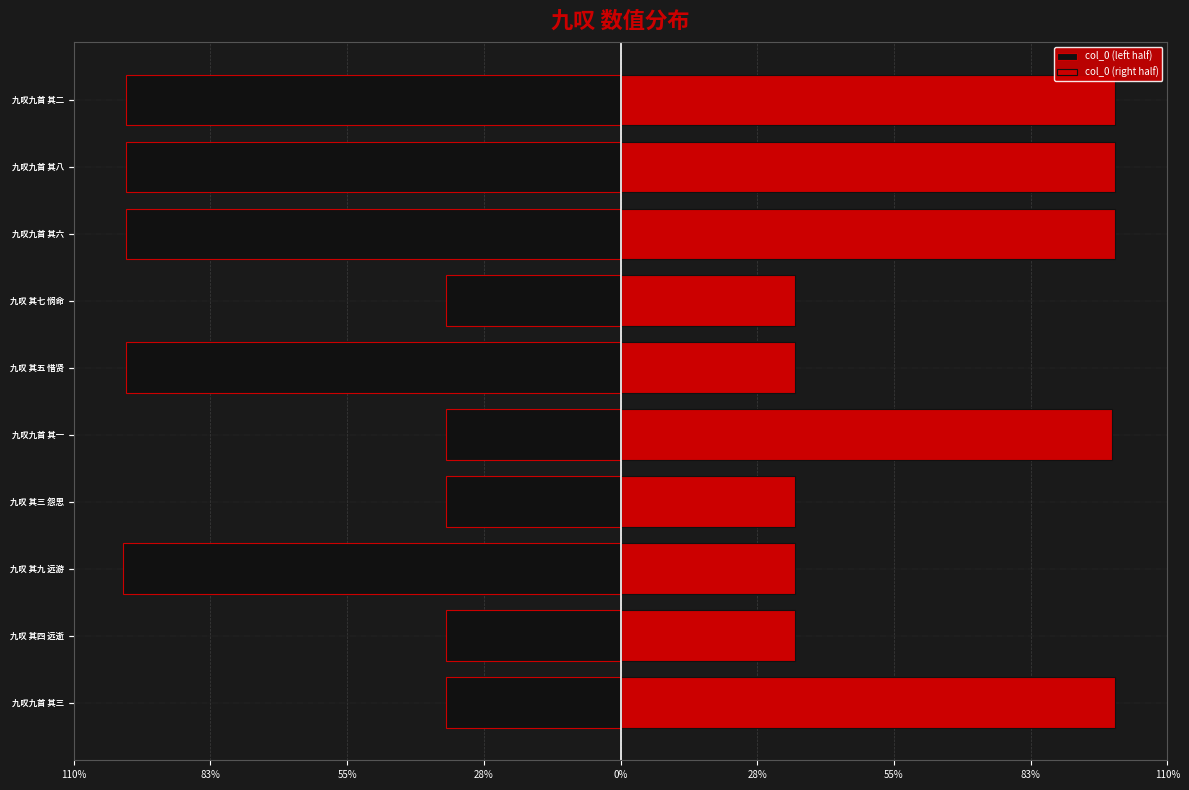

The col_0 (left half) series shows -139.6 at 九叹 其九 远游. True or false?

False